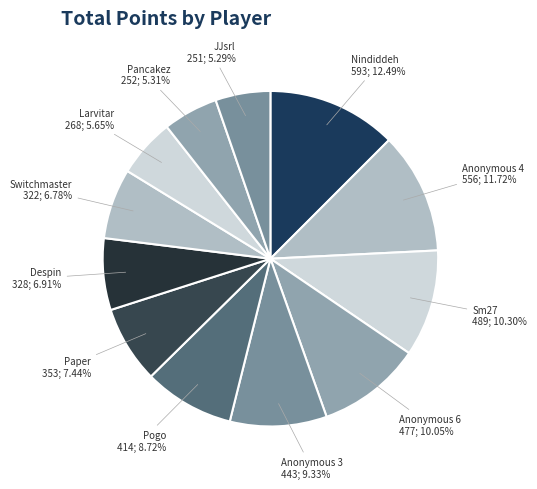

Which slice is the largest?

Nindiddeh